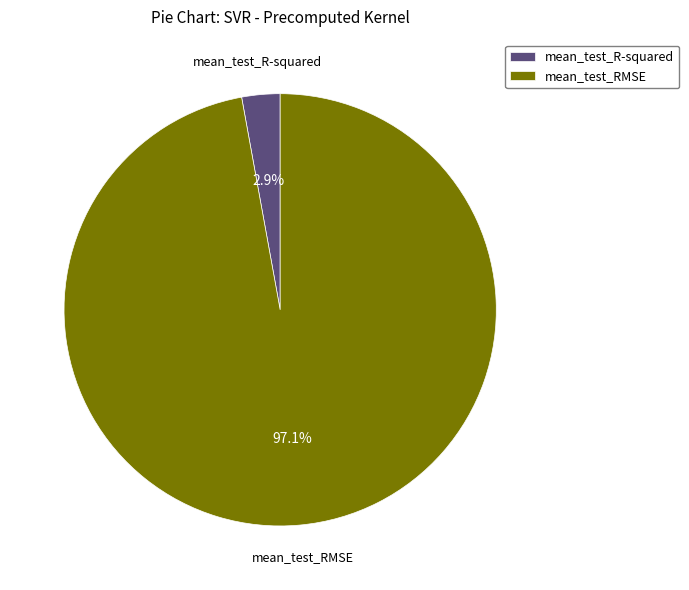

To the nearest percent, what percentage of the pie is mean_test_R-squared?

3%